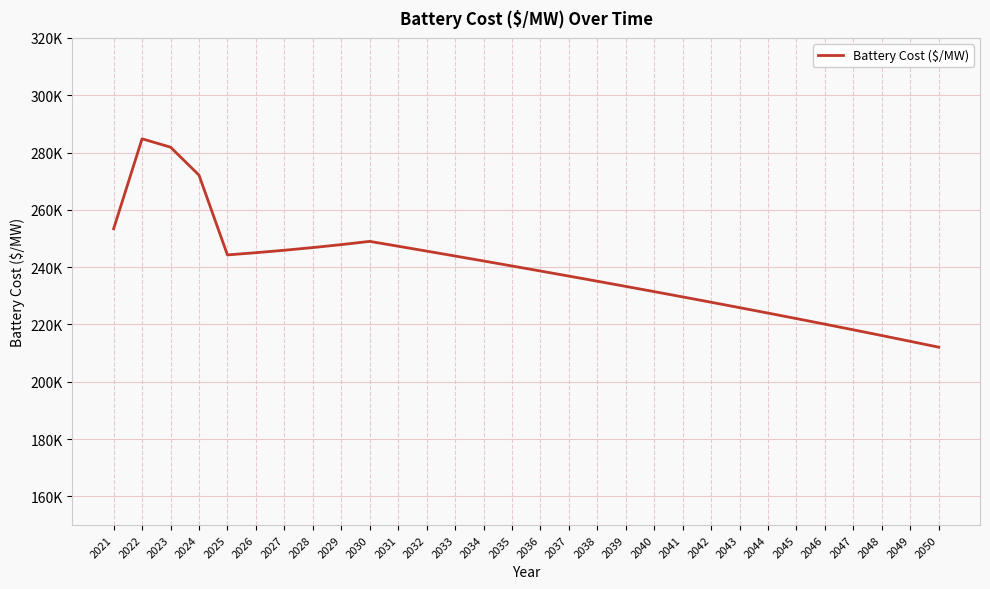

Reading right to left, extract all data points from this chart.

2050=212063.7	2049=214111.9	2048=216132.7	2047=218127.4	2046=220097.3	2045=222043.4	2044=223967.0	2043=225868.8	2042=227750.1	2041=229611.5	2040=231454.0	2039=233278.4	2038=235085.4	2037=236875.8	2036=238650.2	2035=240409.2	2034=242153.5	2033=243883.7	2032=245600.2	2031=247303.6	2030=248994.4	2029=247859.8	2028=246831.3	2027=245896.6	2026=245045.1	2025=244267.9	2024=272119.9	2023=281864.8	2022=284785.5	2021=253384.4